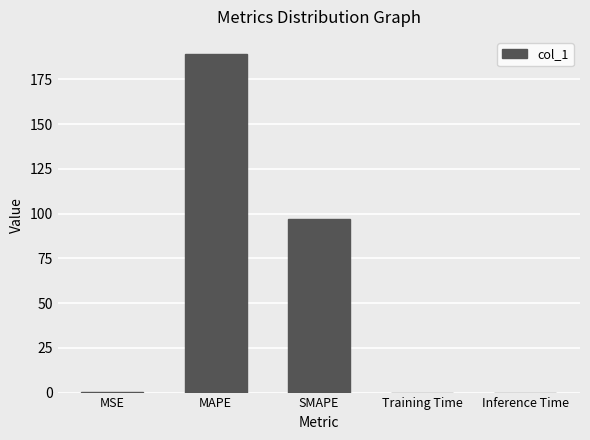

True or false: the data shows 55.9 at SMAPE.

False